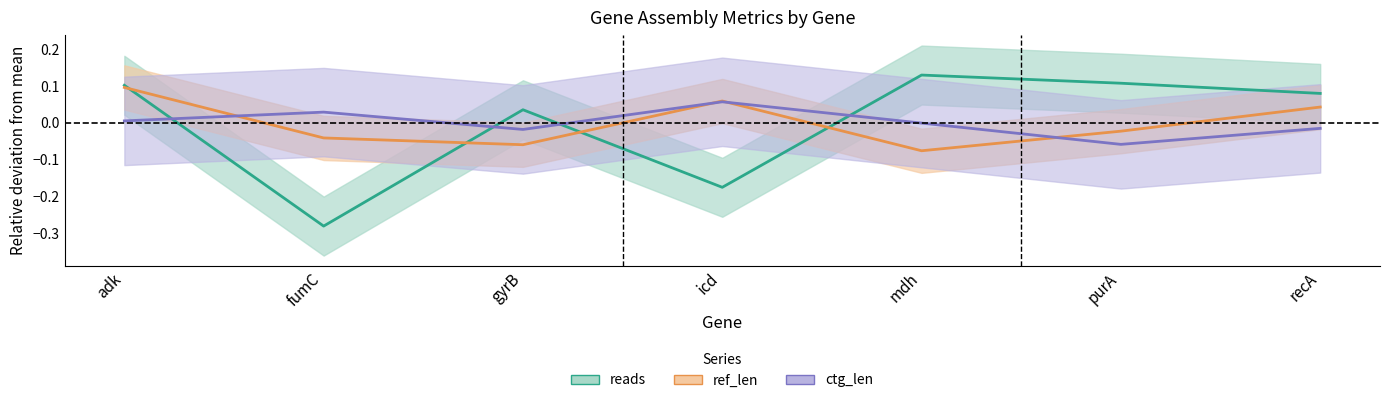

Which has a higher value, mdh or adk?

mdh